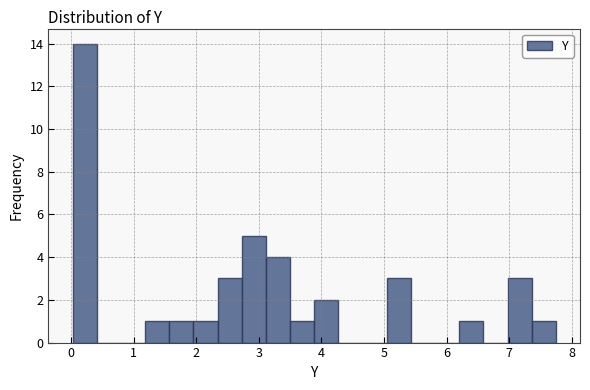

Read against the x-axis, roughly where is the centre of the tallest bar?

0.2